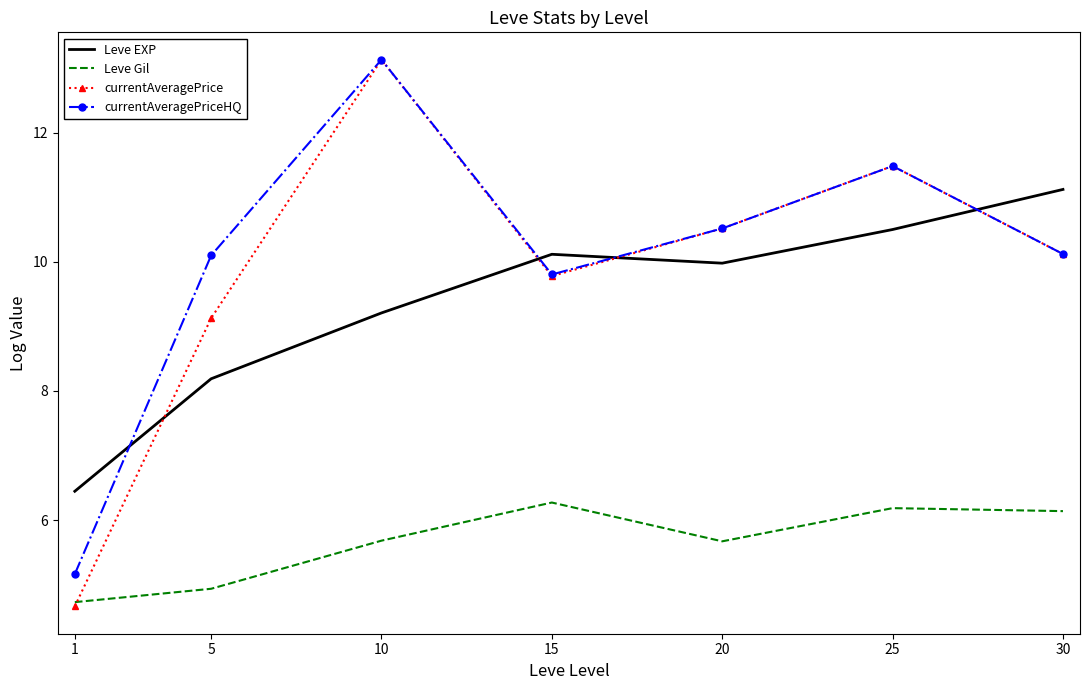

At which category does Leve Gil reach its first local valley?

20